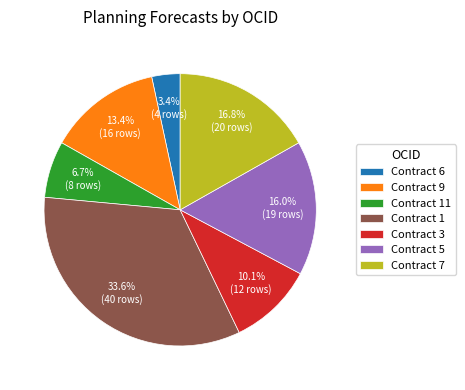

Between Contract 11 and Contract 9, which is larger?

Contract 9